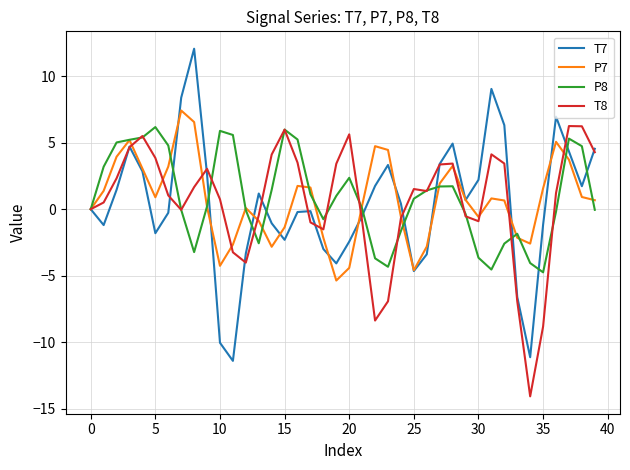

True or false: P8 and T7 intersect in this chart.

True